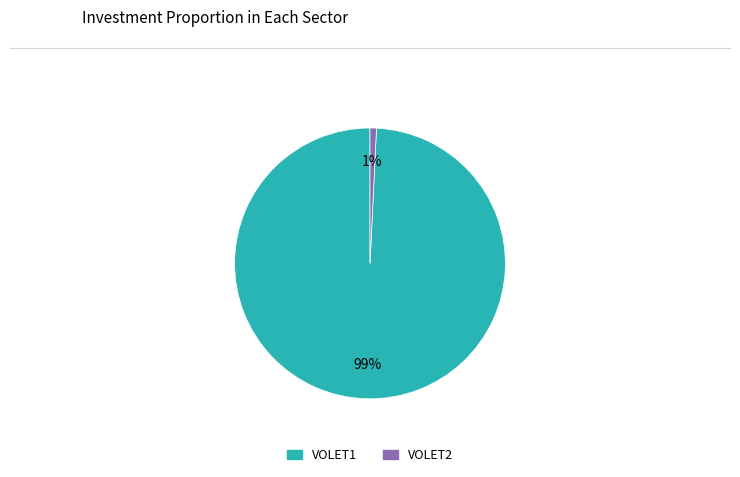

Which category has the smallest portion of the pie?

VOLET2